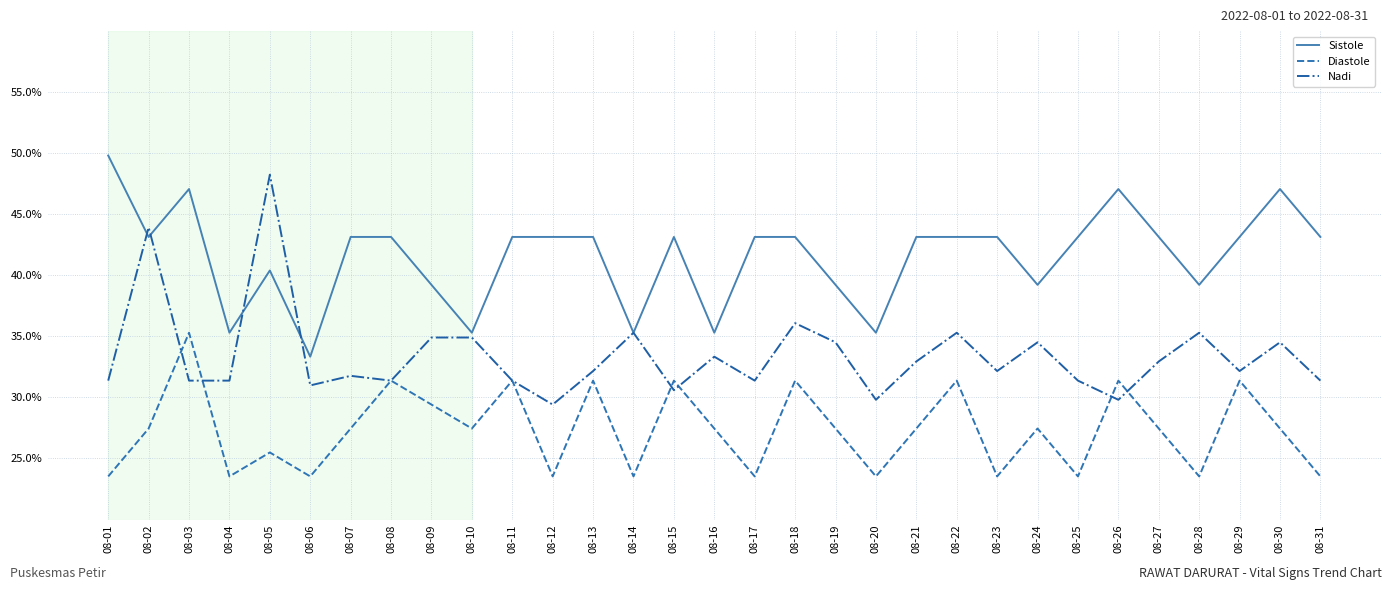

Where do Diastole and Nadi first cross each other?

08-02 and 08-03